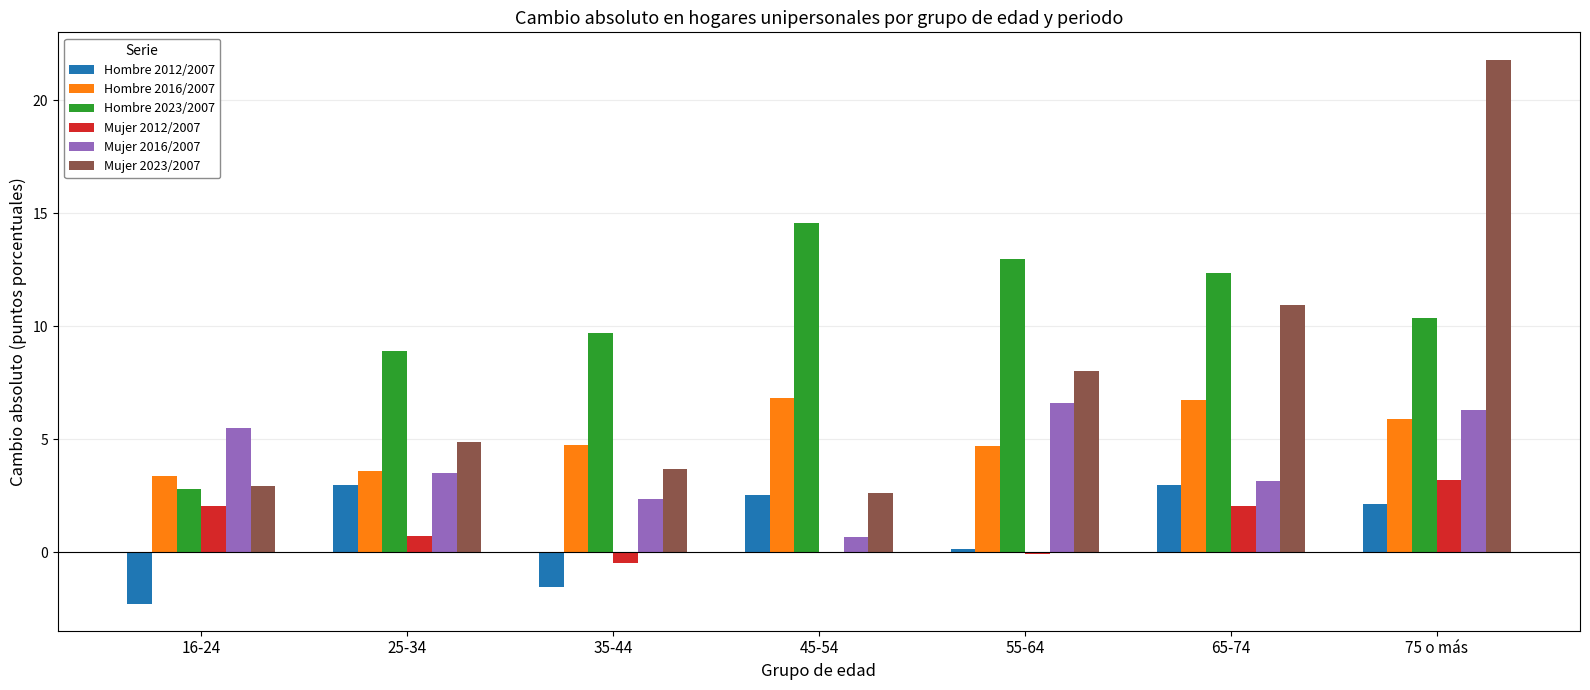

Is it true that Mujer 2016/2007 equals 6.6 at 55-64?

True